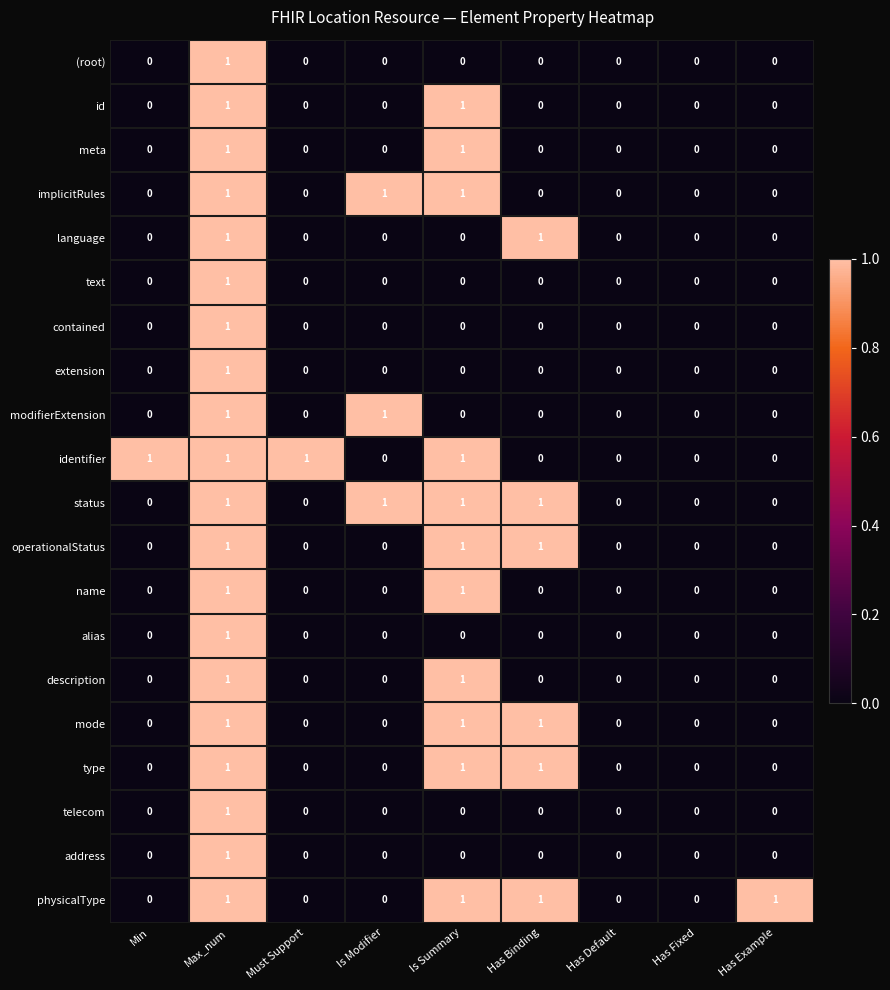

At which category is the sum across all series the highest?

Max_num